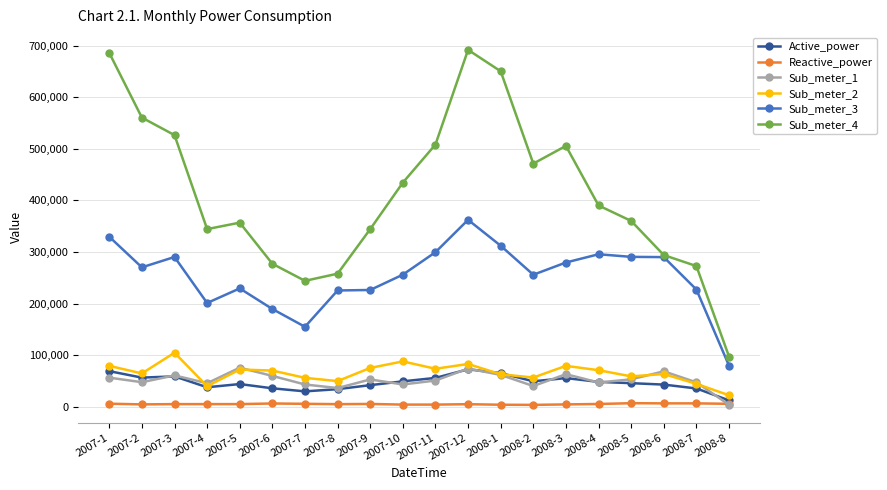

What is the lowest value of the Sub_meter_2 series?

22264.0